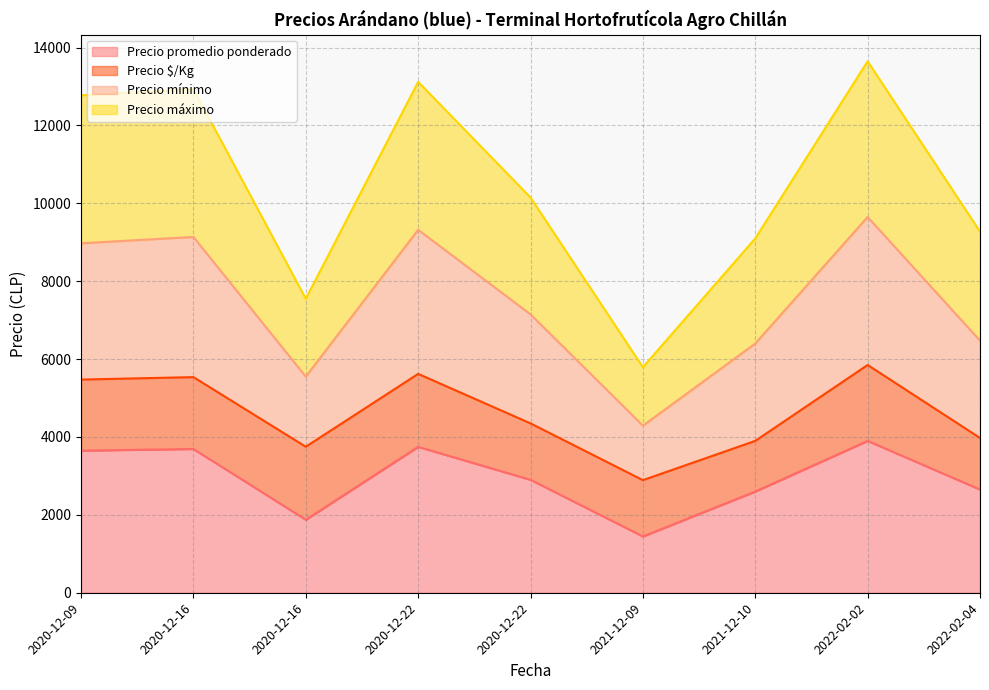

What is the difference between the highest and lowest values at 2021-12-10?

6500